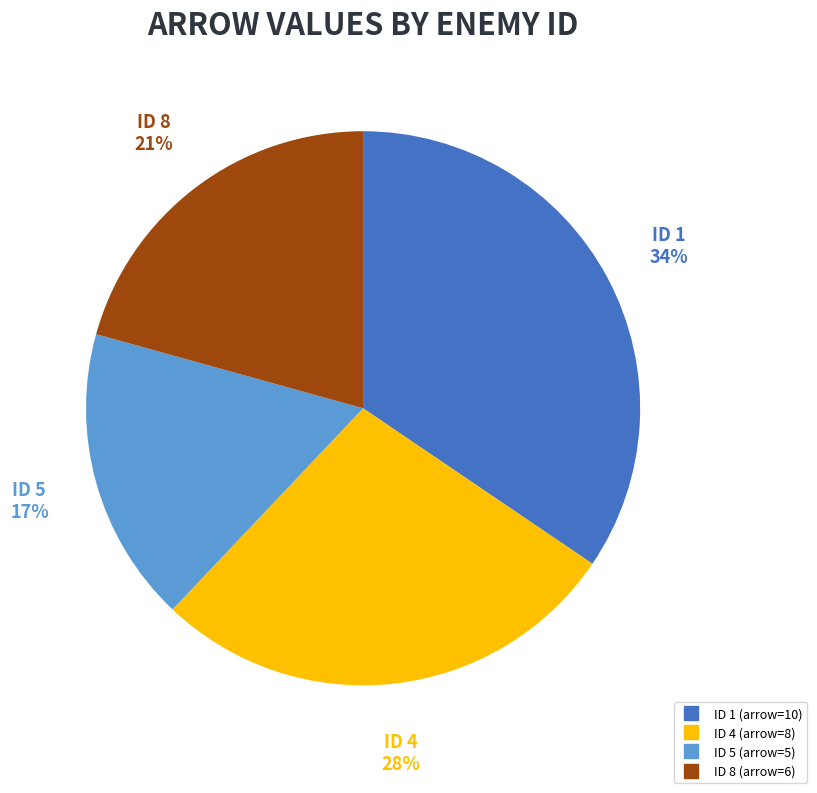

Combined, what portion of the pie is 6 and 1?

34.5%